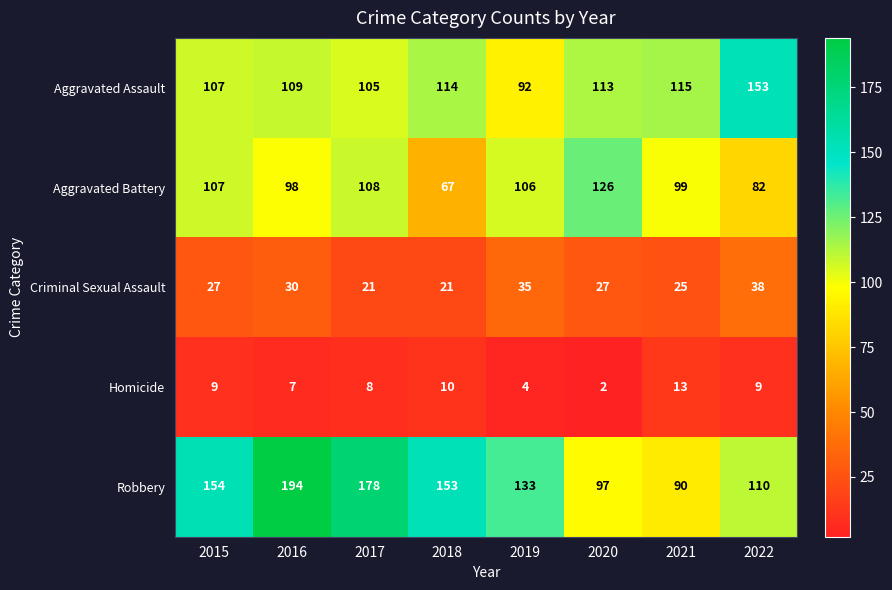

What is the minimum value for Robbery?

90